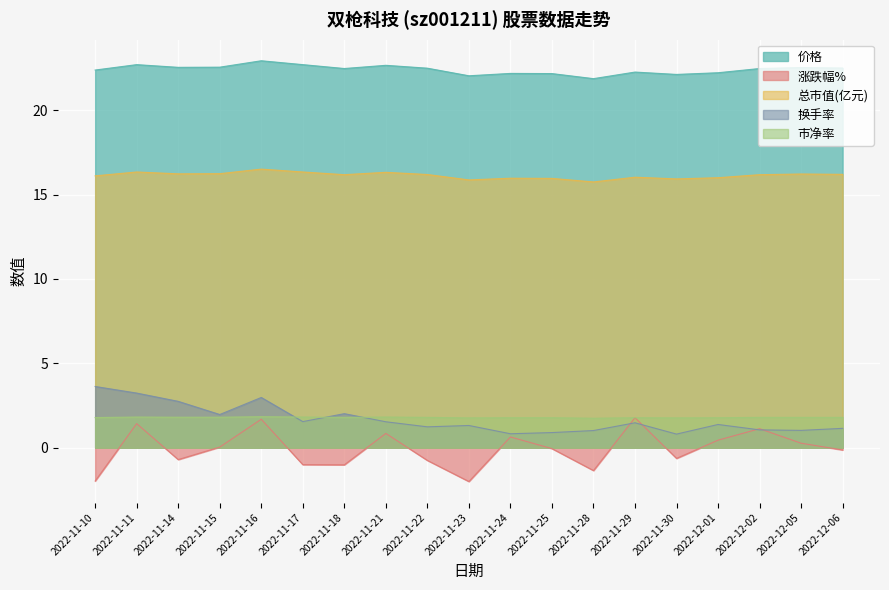

What is the smallest value displayed?

-2.0